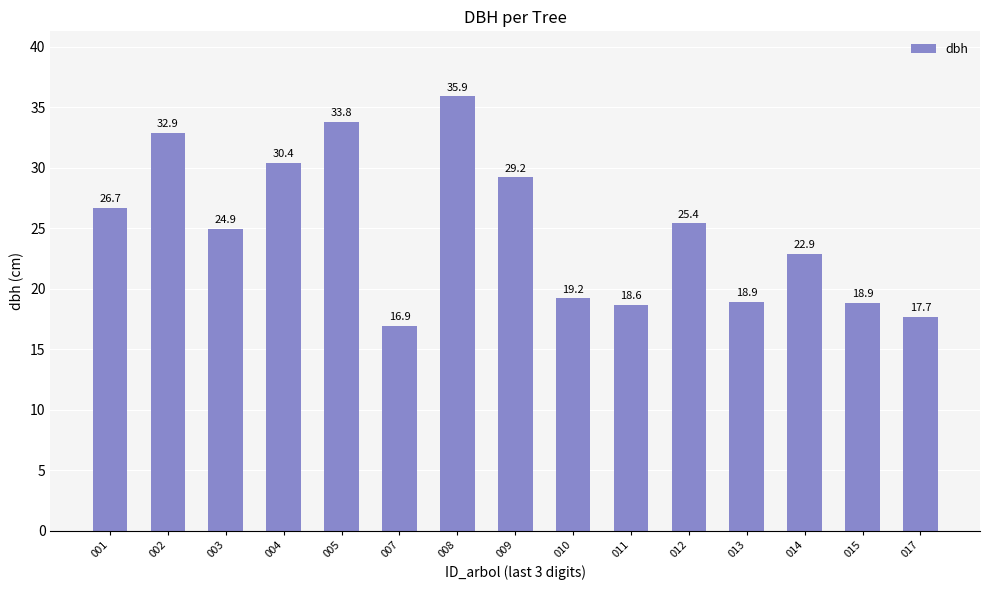

What is the value of the 7th bar from the left?

35.9